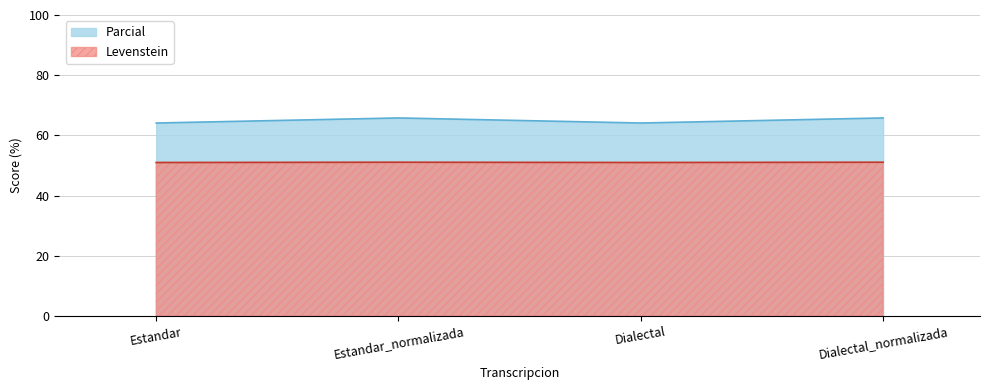

Where is the first local maximum for Levenstein?

Estandar_normalizada